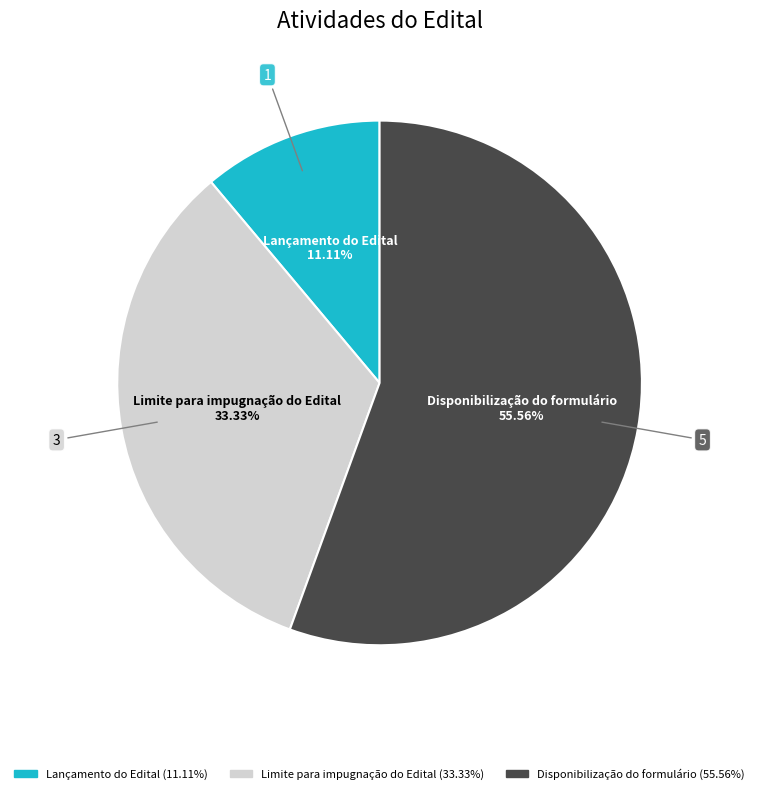

Which category has the smallest portion of the pie?

Lançamento do Edital